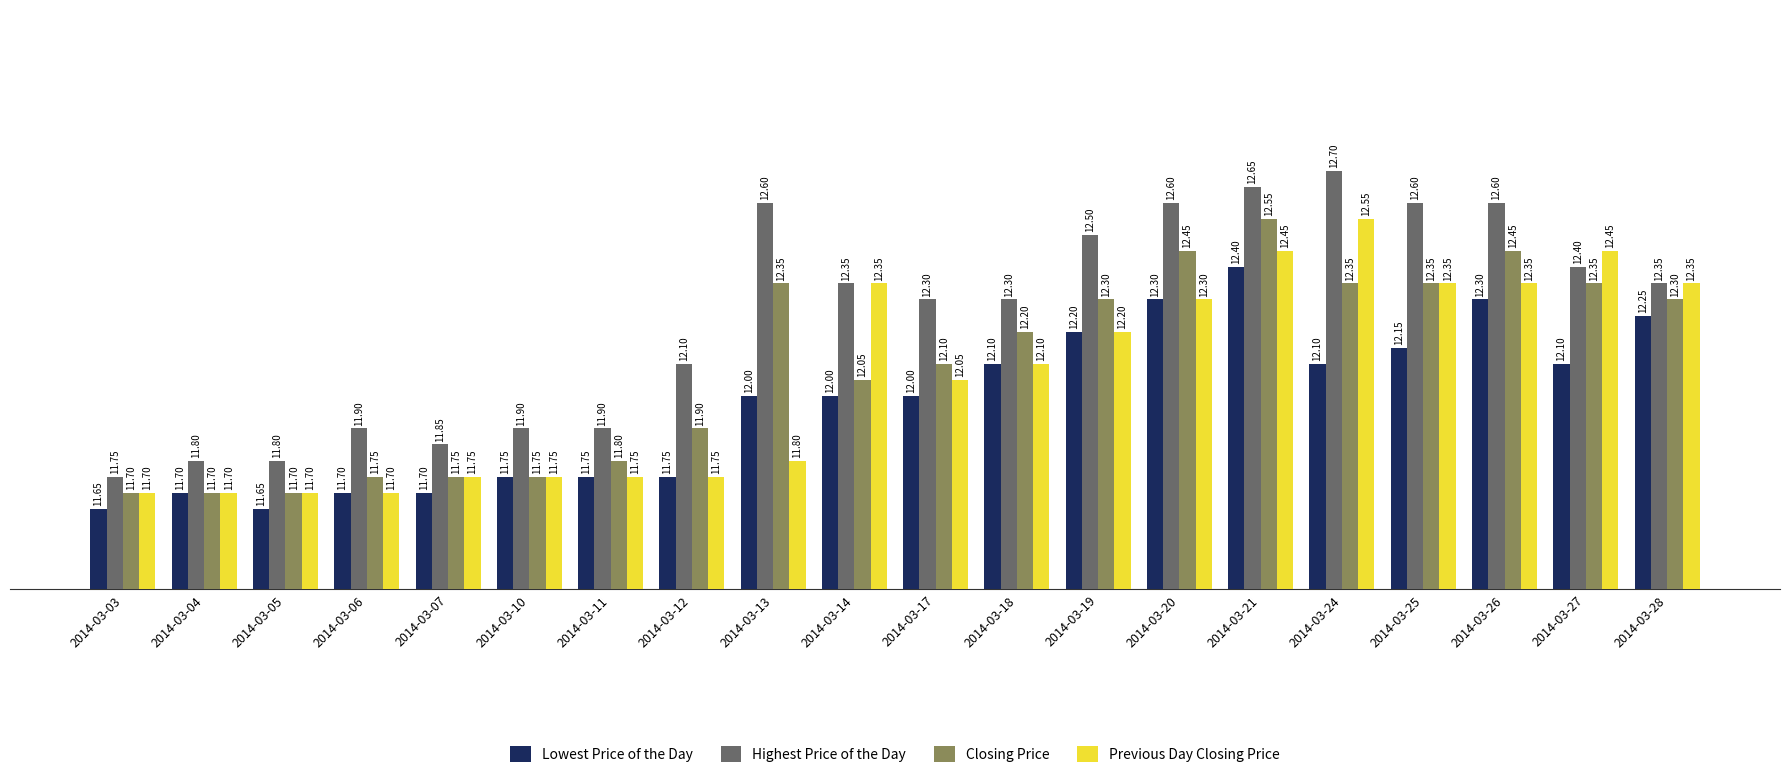

At which label does Highest Price of the Day reach its peak?

2014-03-24